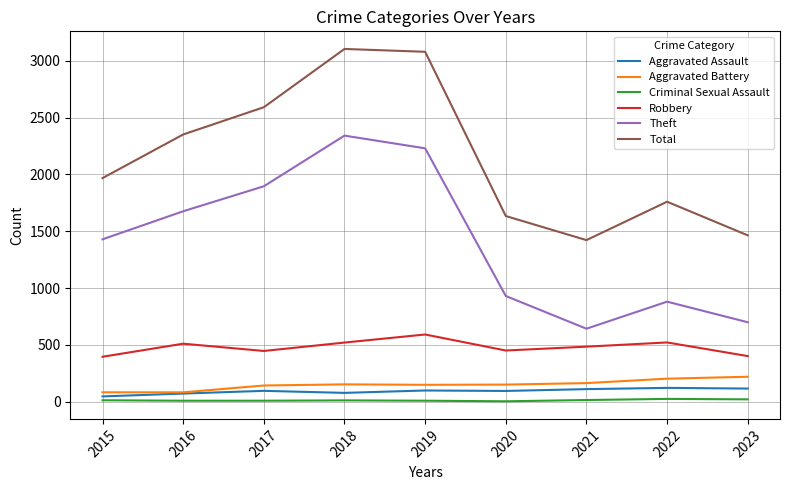

True or false: Total and Robbery cross at least once.

False